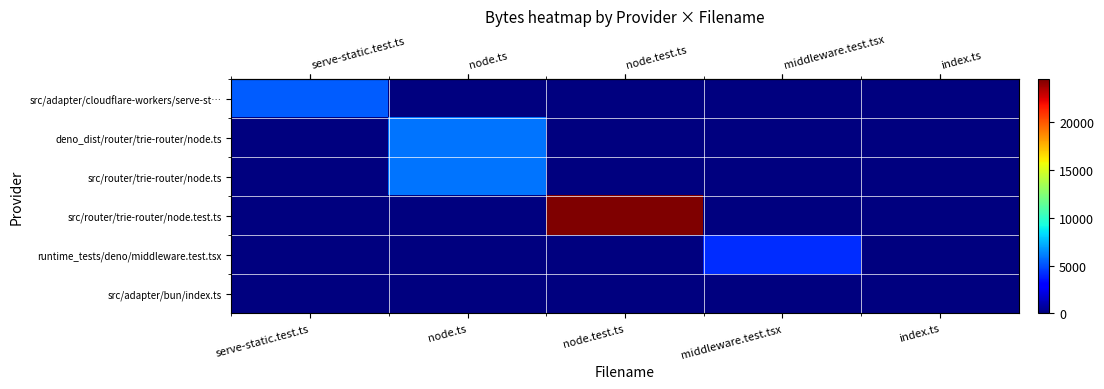

Reading left to right, list all the values displayed in this chart.

row_0: serve-static.test.ts=5324	node.ts=0	node.test.ts=0	middleware.test.tsx=0	index.ts=0
row_1: serve-static.test.ts=0	node.ts=5879	node.test.ts=0	middleware.test.tsx=0	index.ts=0
row_2: serve-static.test.ts=0	node.ts=5867	node.test.ts=0	middleware.test.tsx=0	index.ts=0
row_3: serve-static.test.ts=0	node.ts=0	node.test.ts=24519	middleware.test.tsx=0	index.ts=0
row_4: serve-static.test.ts=0	node.ts=0	node.test.ts=0	middleware.test.tsx=4191	index.ts=0
row_5: serve-static.test.ts=0	node.ts=0	node.test.ts=0	middleware.test.tsx=0	index.ts=64